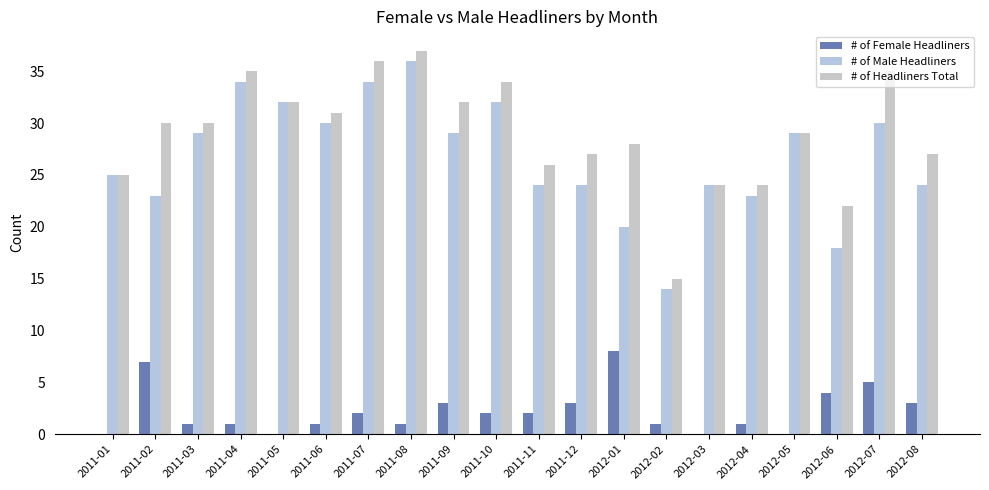

Reading right to left, transcribe all the data shown in this chart.

# of Female Headliners: 3	5	4	0	1	0	1	8	3	2	2	3	1	2	1	0	1	1	7	0
# of Male Headliners: 24	30	18	29	23	24	14	20	24	24	32	29	36	34	30	32	34	29	23	25
# of Headliners Total: 27	35	22	29	24	24	15	28	27	26	34	32	37	36	31	32	35	30	30	25